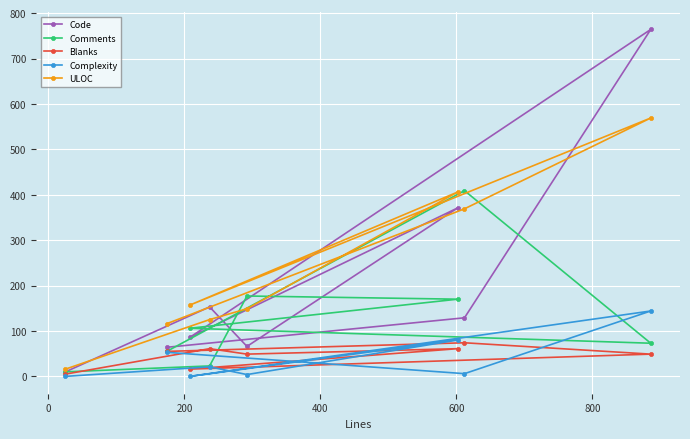

What is the average value of the Comments series?

128